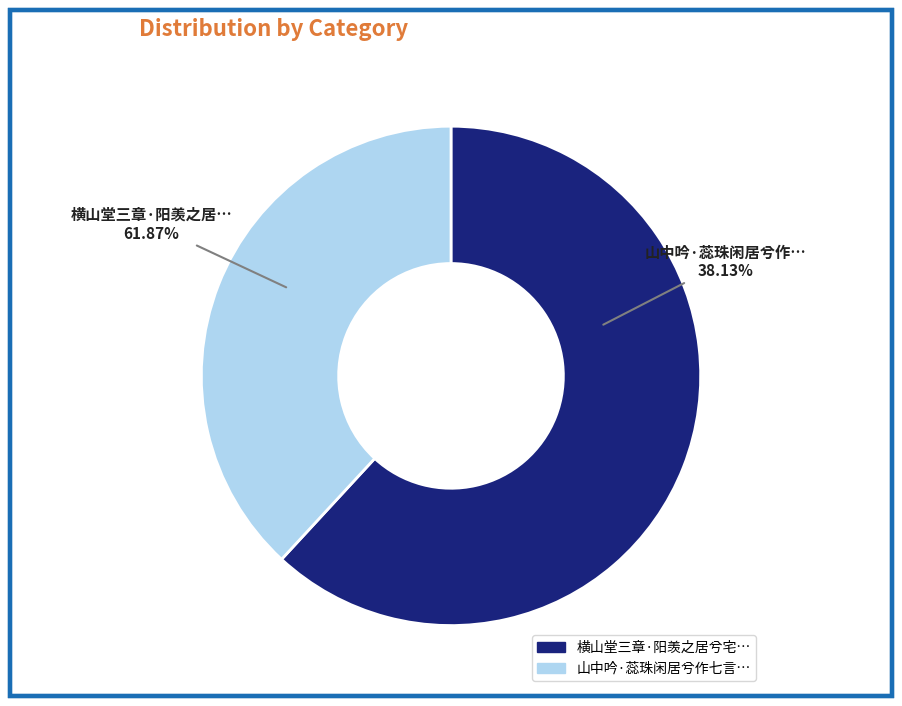

Which category has the smallest portion of the pie?

山中吟·蕊珠闲居兮作七言